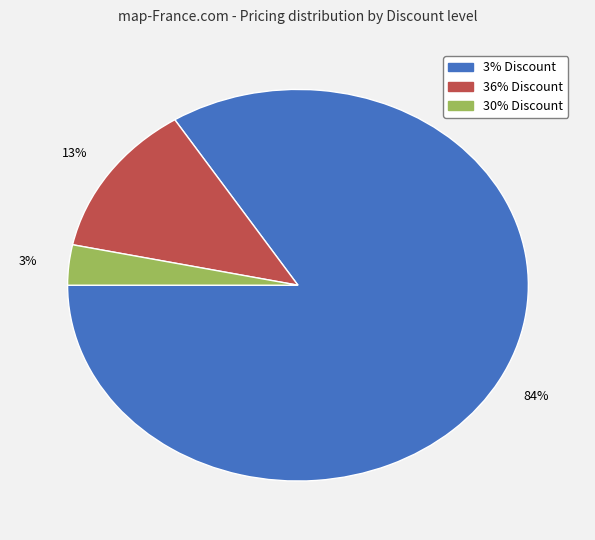

To the nearest percent, what is the average slice percentage?

33%